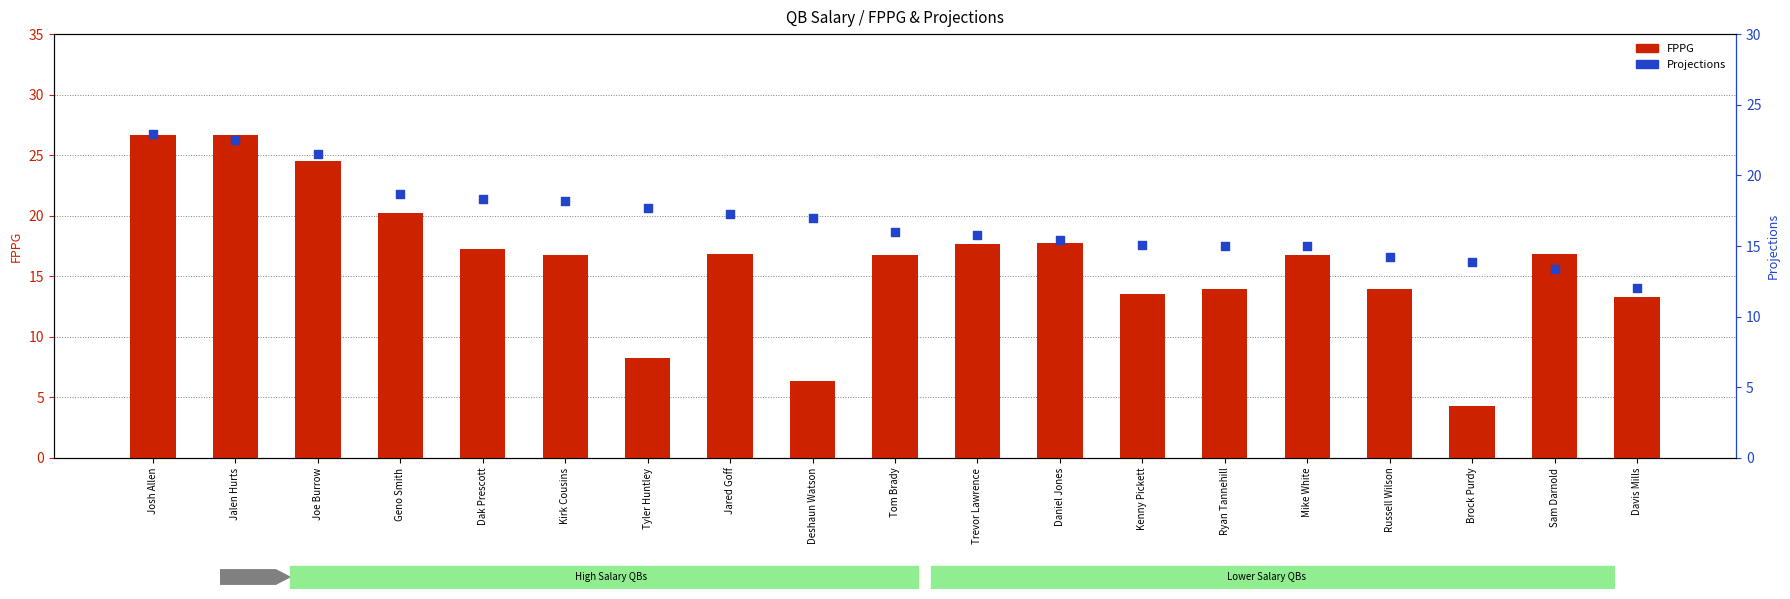

Which series has the largest Y range (max minus min)?

FPPG